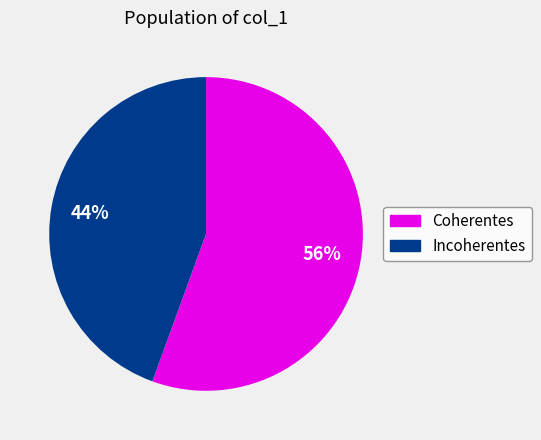

To the nearest percent, what is the average slice percentage?

50%